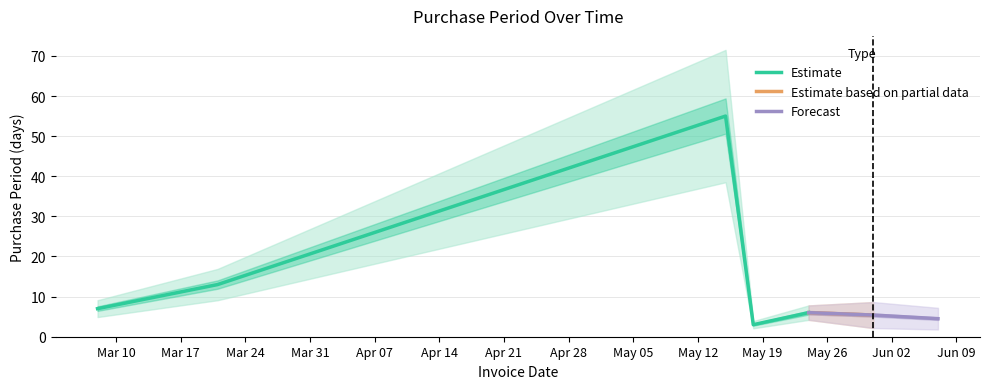

Rank the categories by value from lowest to highest.

2017-05-18, 2017-05-24, 2017-03-08, 2017-03-21, 2017-05-15